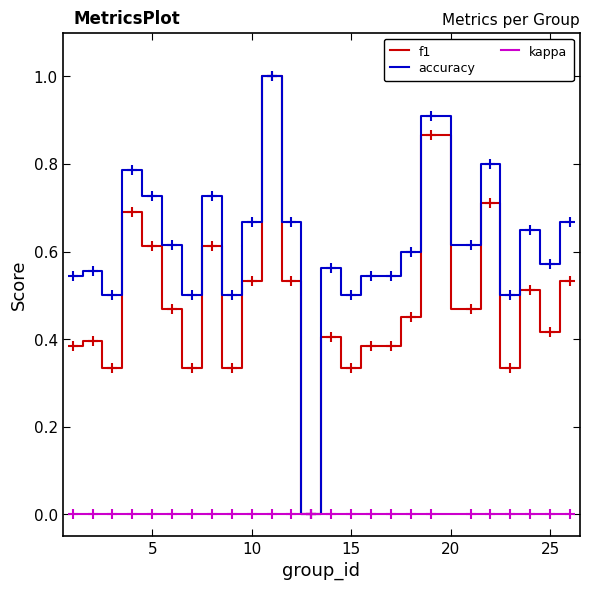

What is the difference between the maximum and minimum values in the accuracy series?

1.0